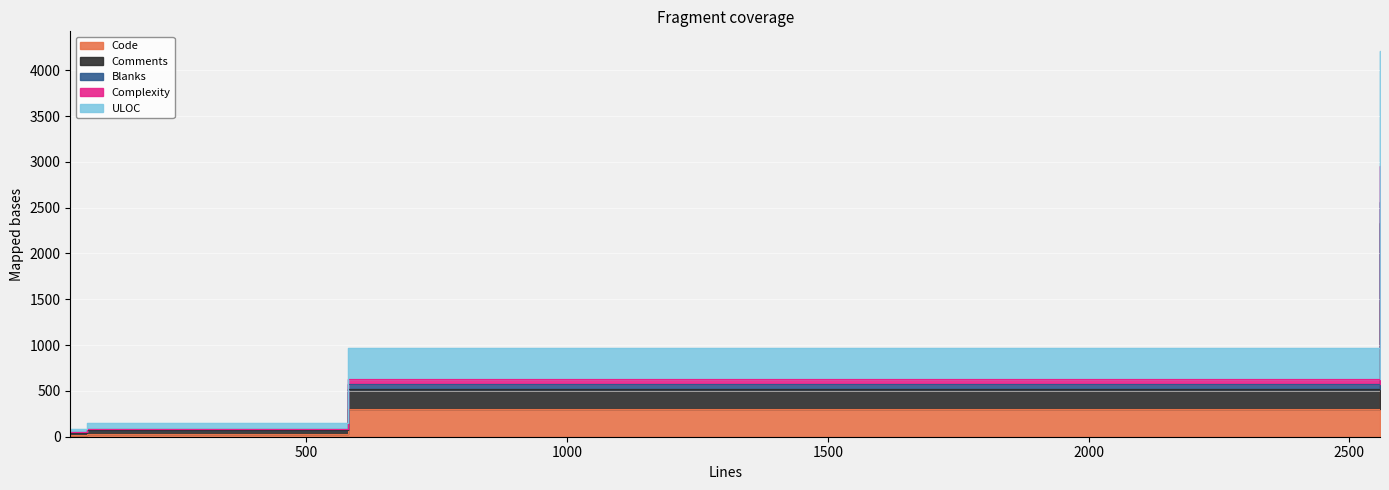

Where is Comments nearest to the value 2148?

DataFileTools.java (580)